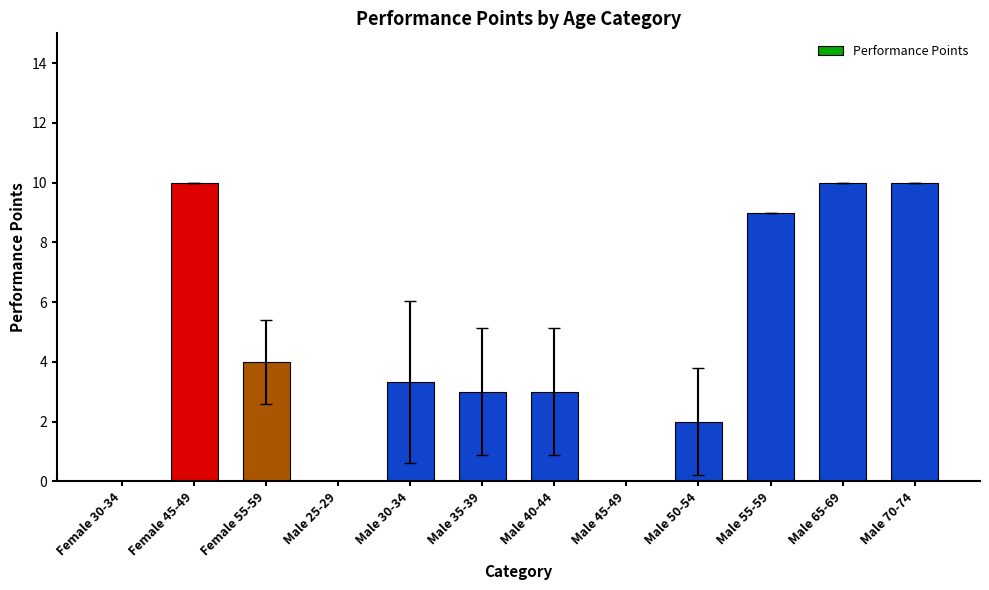

Is it true that the value at Male 45-49 is 0.0?

True